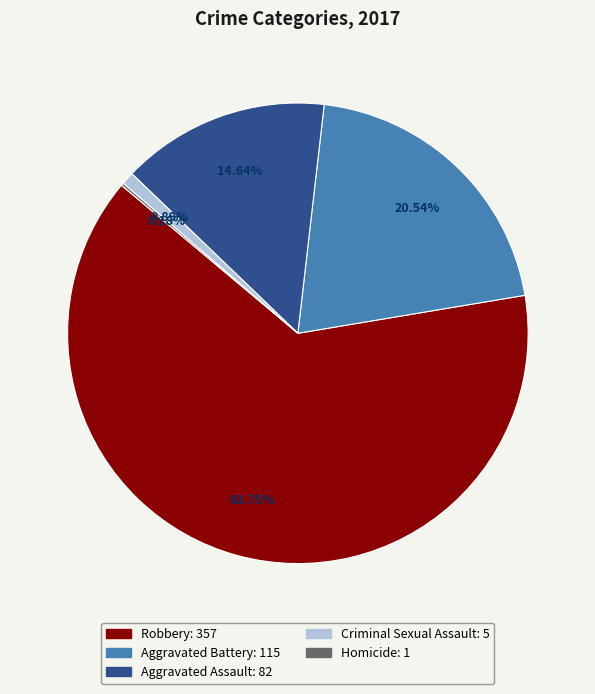

To the nearest percent, what is the difference between the largest and smallest slice percentages?

64%